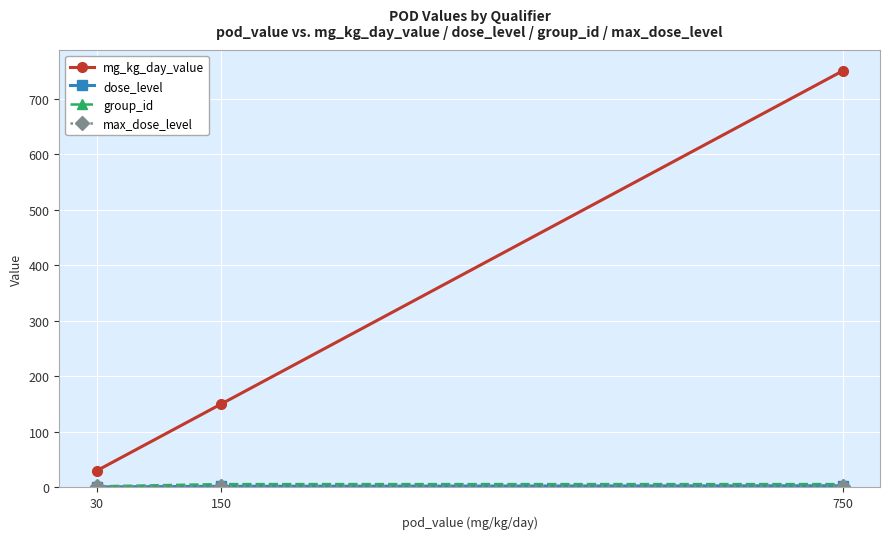

At which label is mg_kg_day_value closest to 390?

150